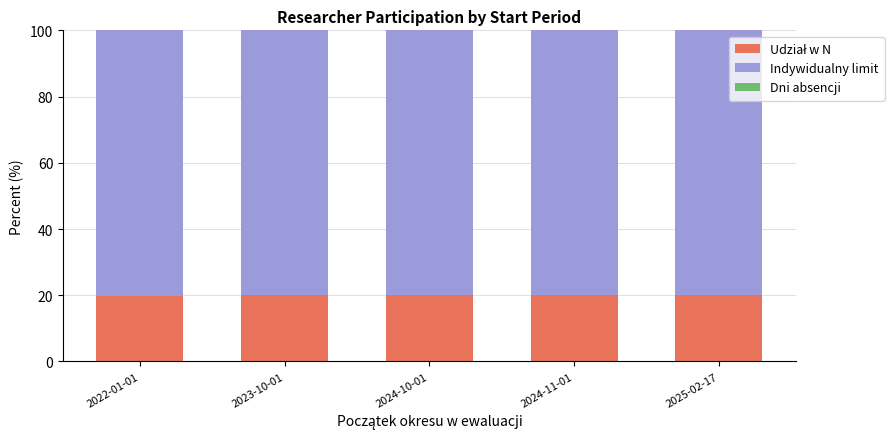

What is the total value across all series at 2025-02-17?

100.0